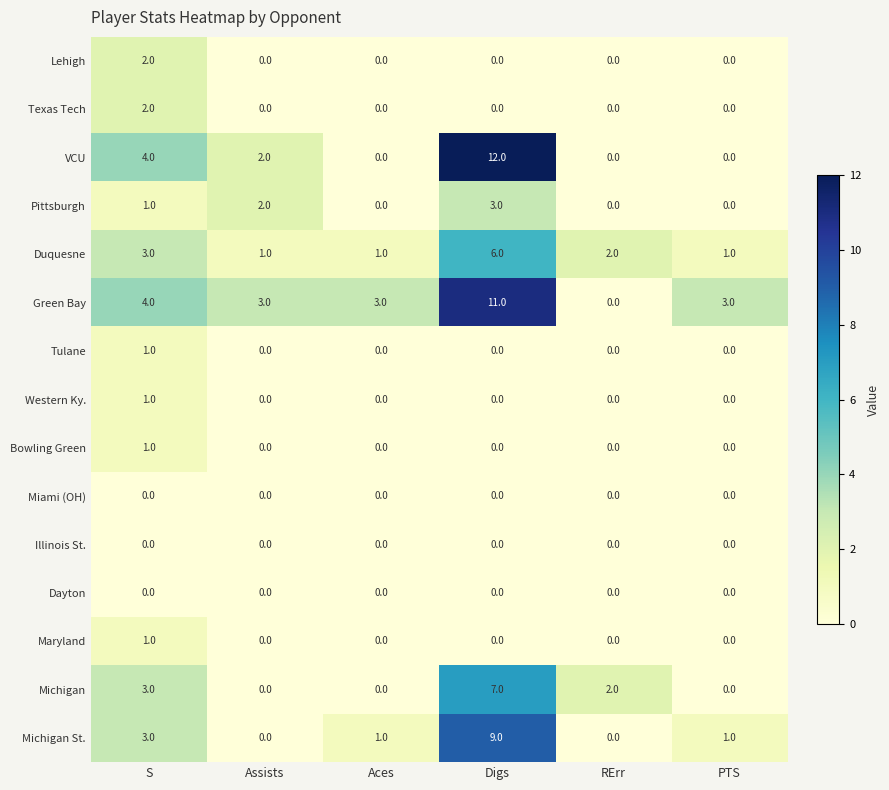

At which category is the sum across all series the highest?

Digs